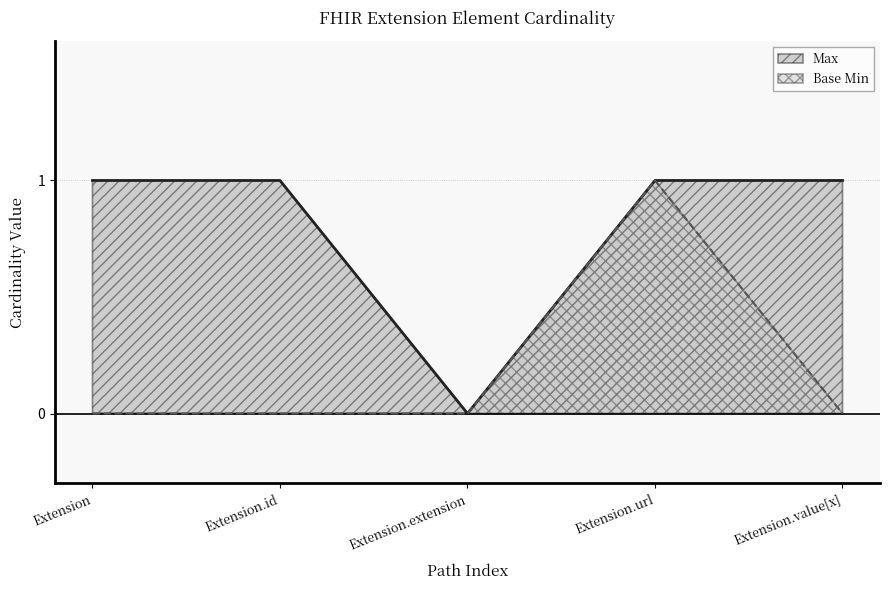

Rank the series by their average value, from lowest to highest.

Base Min, Max